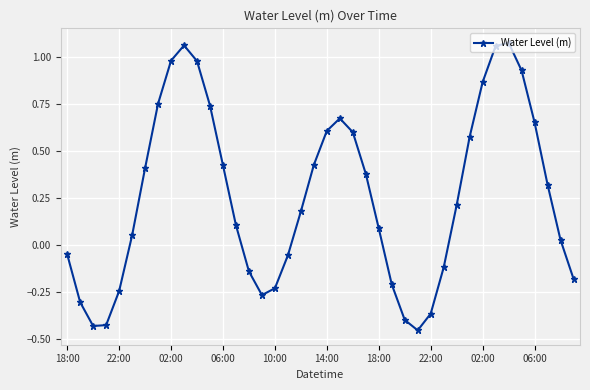

How many interior local peaks (higher than both neighbors) does the data have?

3